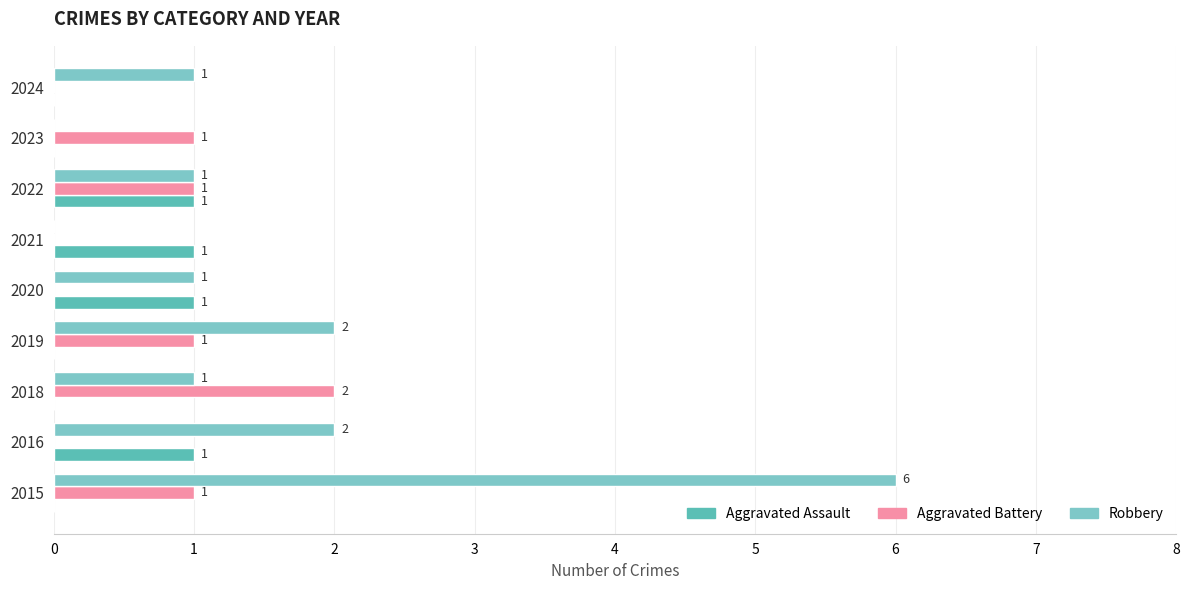

Is it true that Aggravated Battery equals 0 at 2021?

True